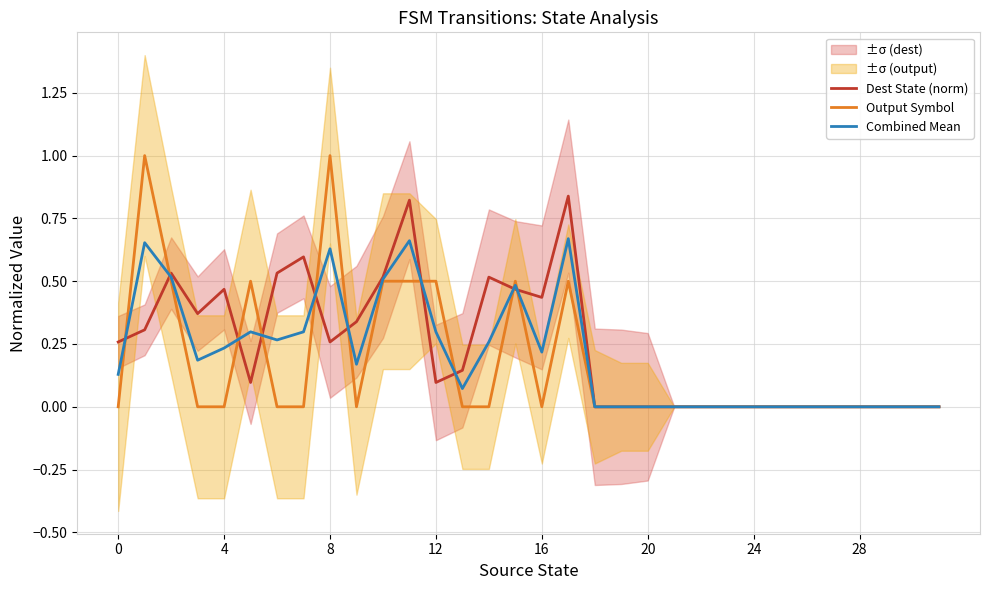

How many lines are shown in the chart?

3